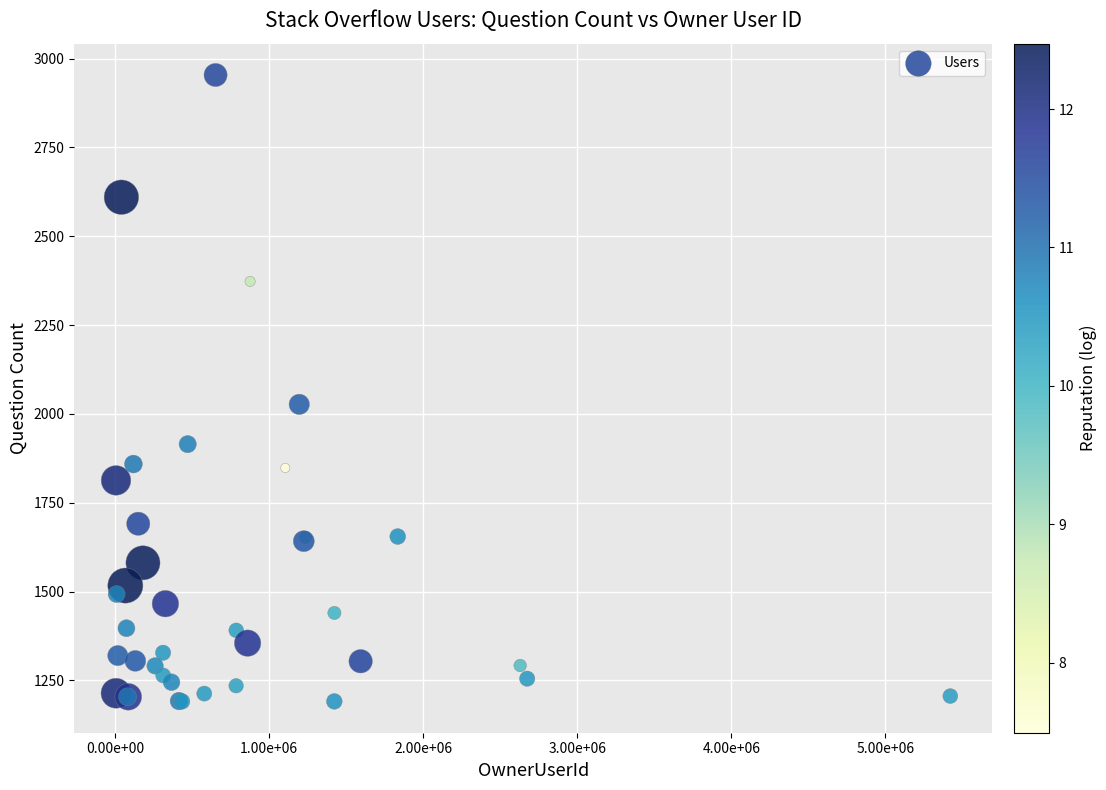

What Y value in the scatter plot is closest to 2072?

2027